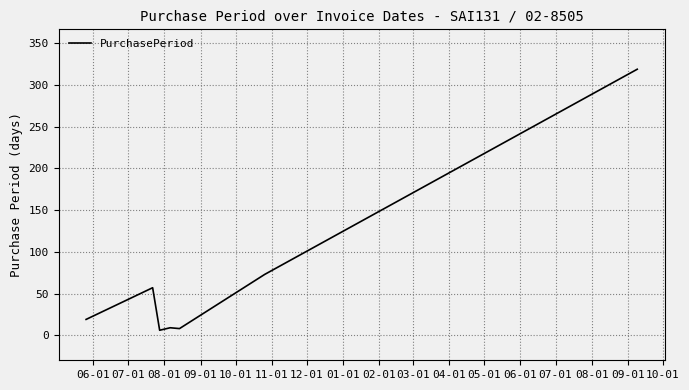

True or false: there are more than 2 points higher than both neighbors.

False